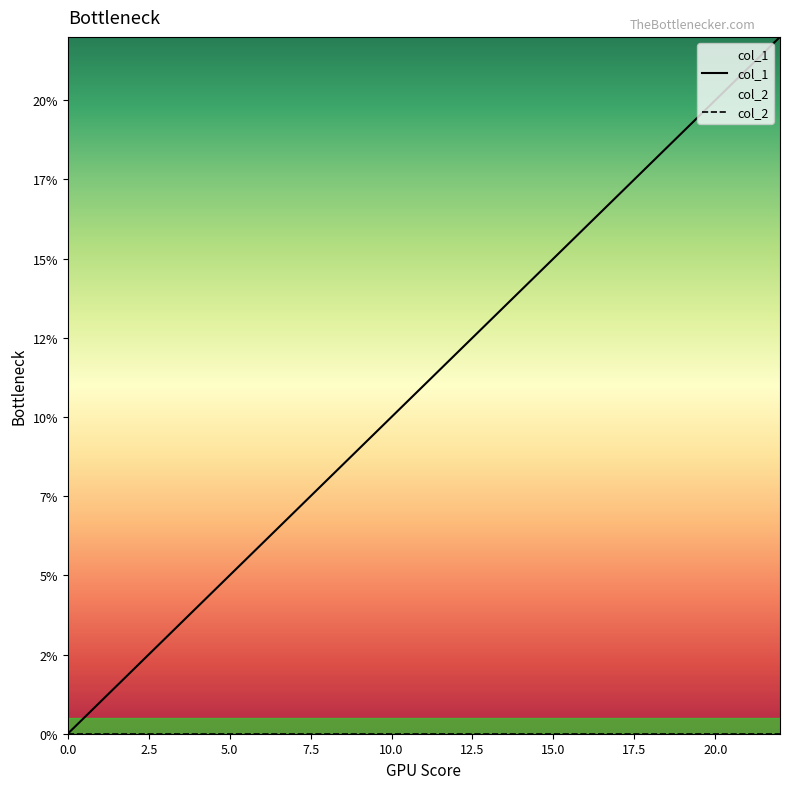

Does the chart display data point markers on the line(s)?

No